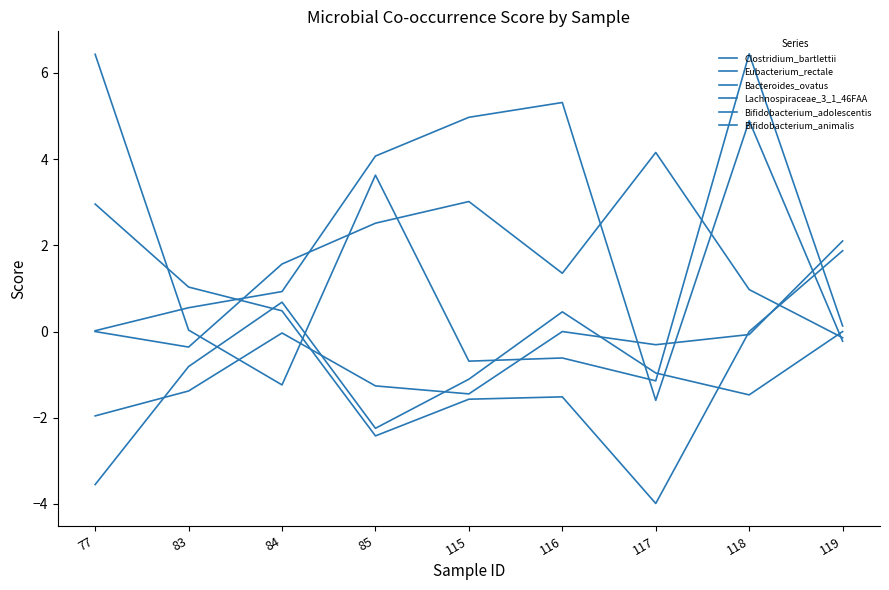

Which series ends up on top after the final intersection of Bifidobacterium_animalis and Clostridium_bartlettii?

Bifidobacterium_animalis